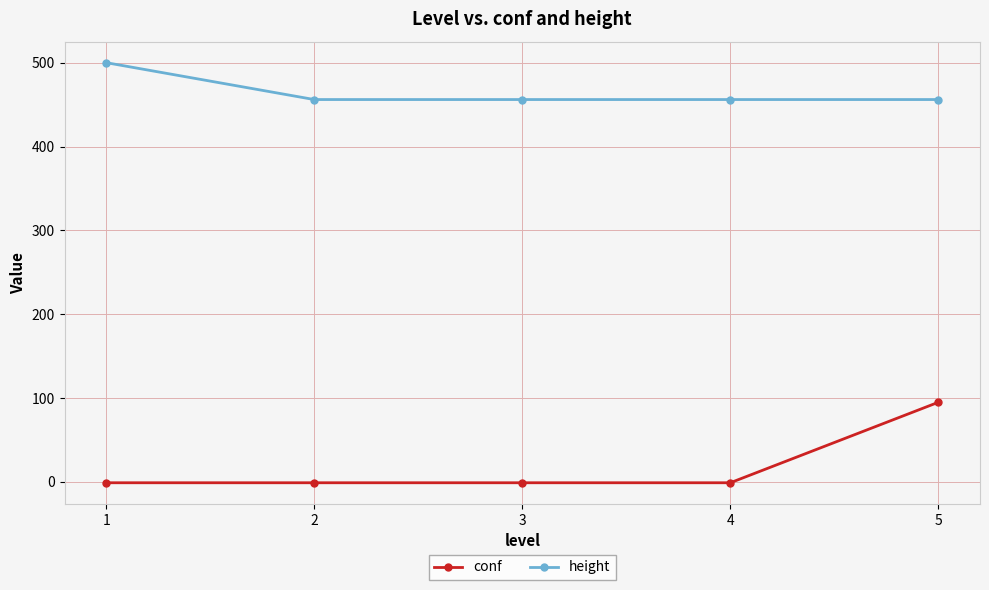

Which label corresponds to the largest value in the chart?

1